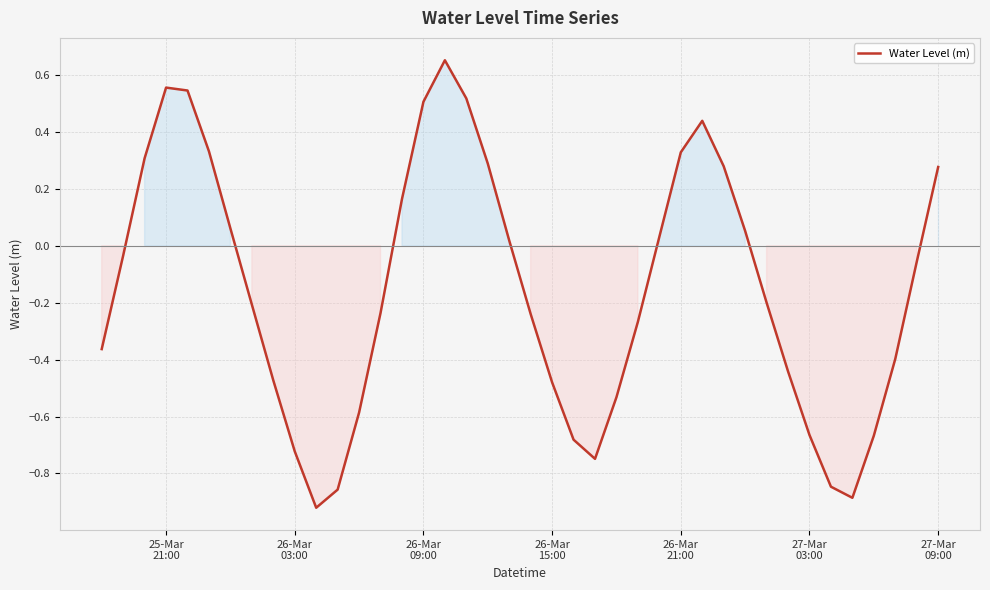

How many values are above zero?

17